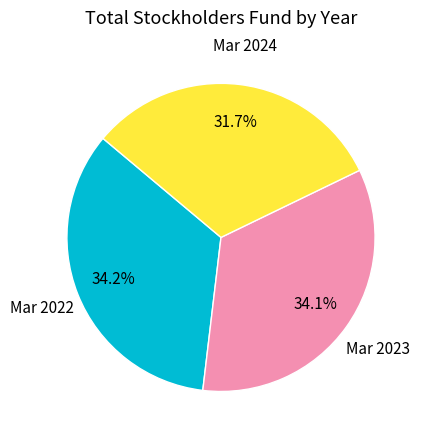

Does any single category account for the majority?

No